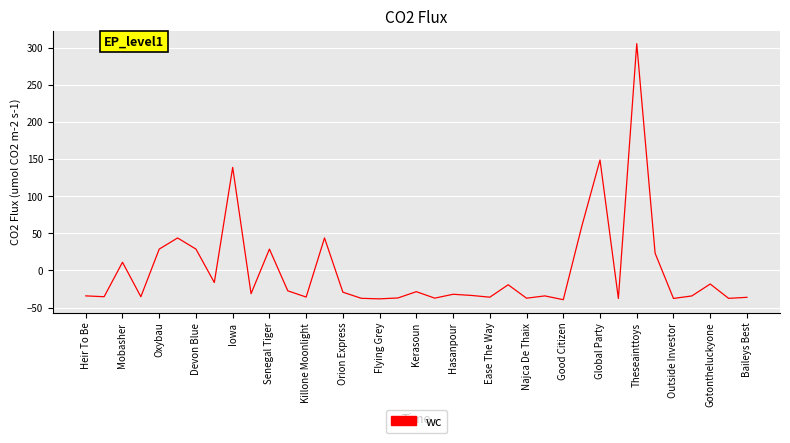

What is the difference between the maximum and minimum values?

344.7